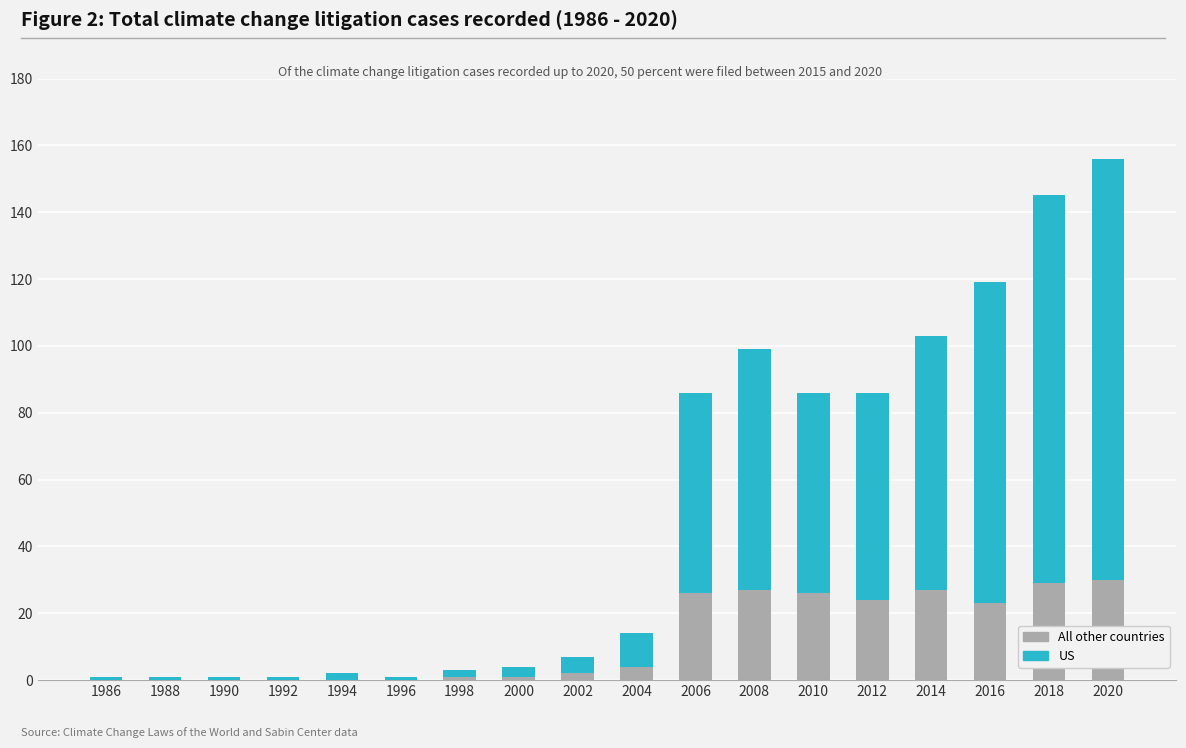

What is the total value across all series at 2004?

14